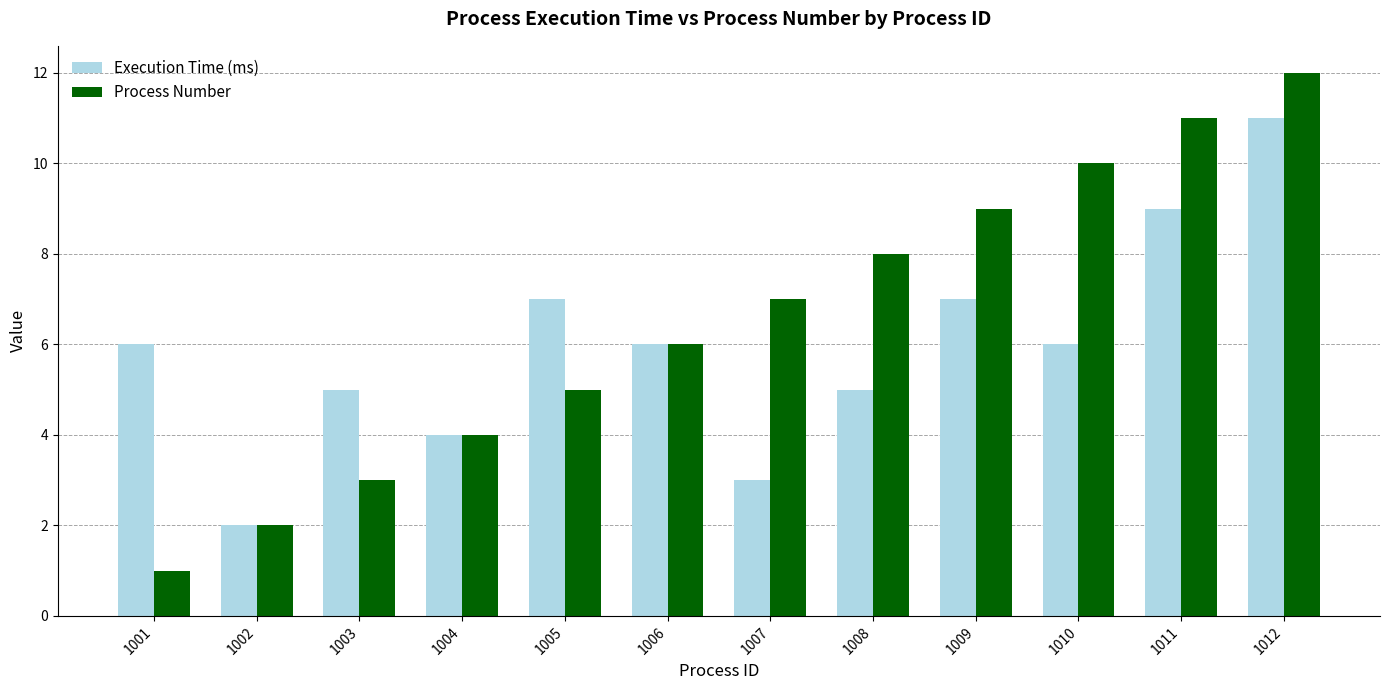

Are the bars grouped side by side (vs. stacked)?

Yes